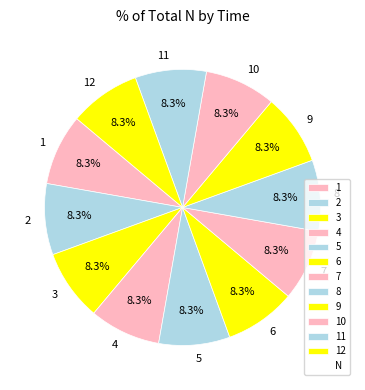

Does 3 represent more than half of the total?

No